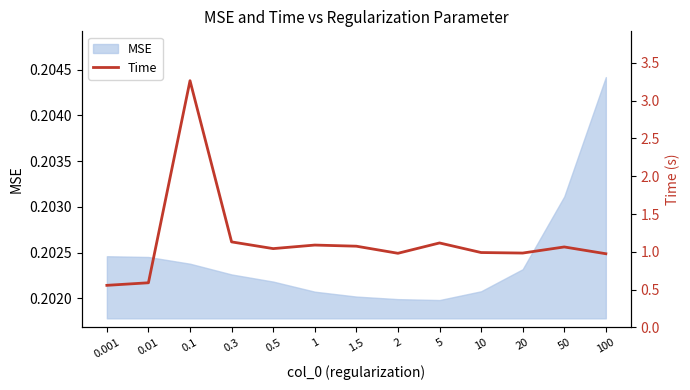

List the labels in order of value, smallest first.

0.001, 0.01, 100, 2, 20, 10, 0.5, 50, 1.5, 1, 5, 0.3, 0.1